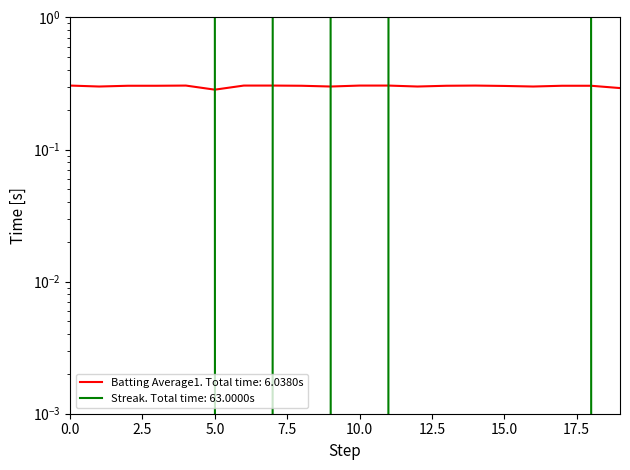

True or false: Batting Average1 has more than 1 points higher than both neighbors.

True